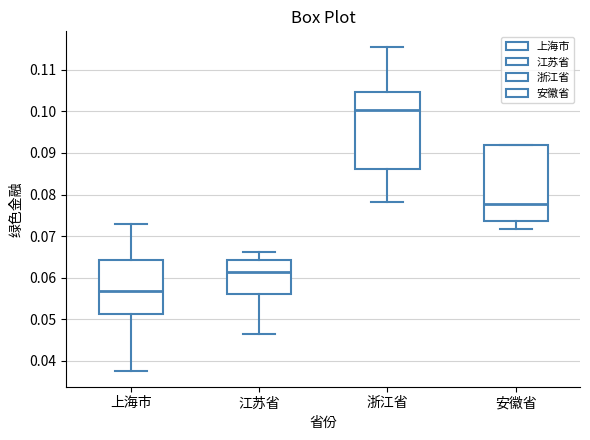

Where does the lower whisker of the box for 安徽省 end on the y-axis? The values are not printed on the chart, so give them approximately, as read against the axis.

0.072